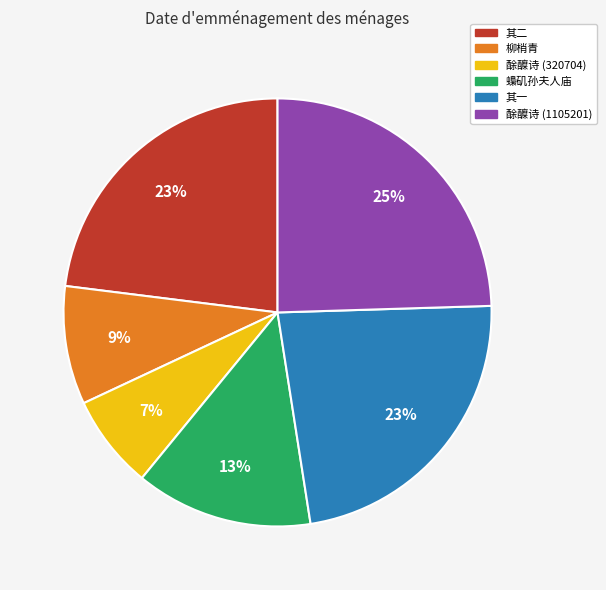

To the nearest percent, what is the average slice percentage?

17%